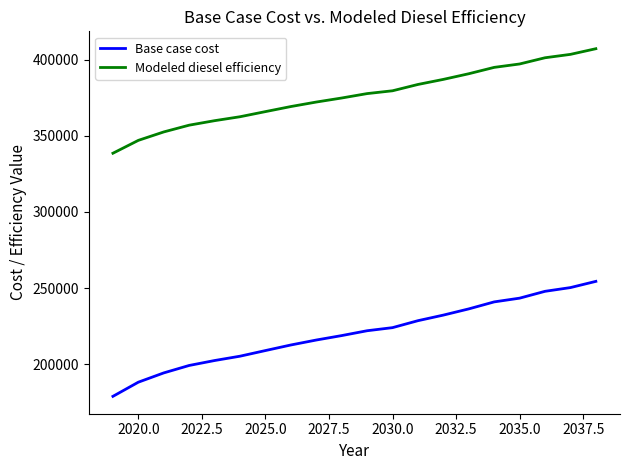

True or false: Modeled diesel efficiency and Base case cost cross at least once.

False